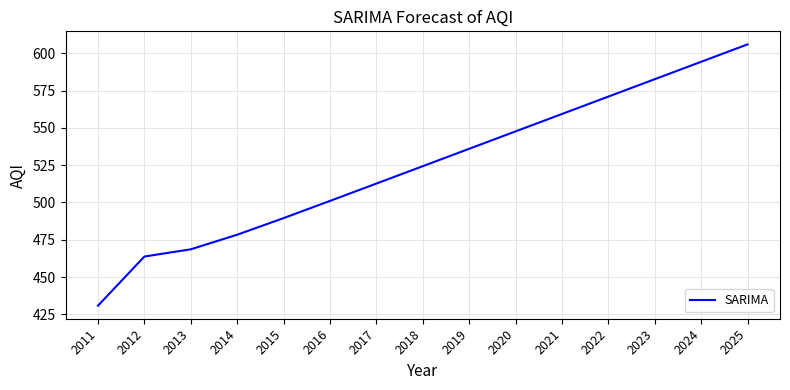

Where does the data first go above 524?

2018